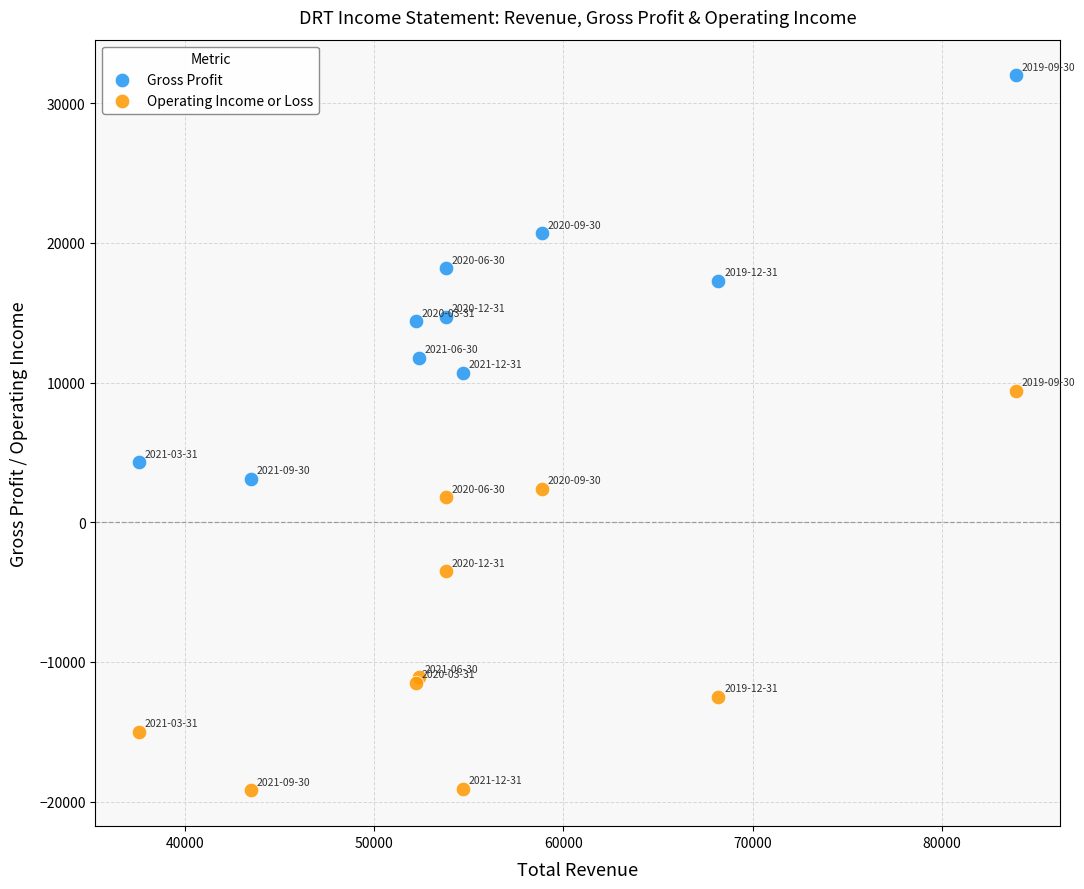

Which series reaches the maximum Y coordinate?

Gross Profit